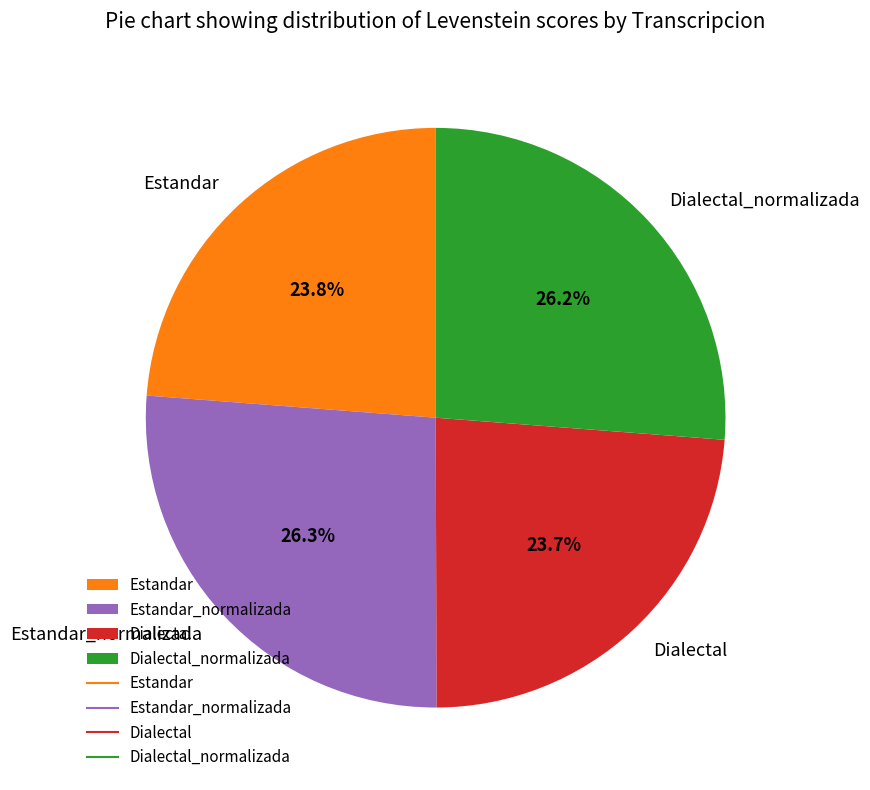

What is the total percentage of Estandar and Dialectal?

47.5%